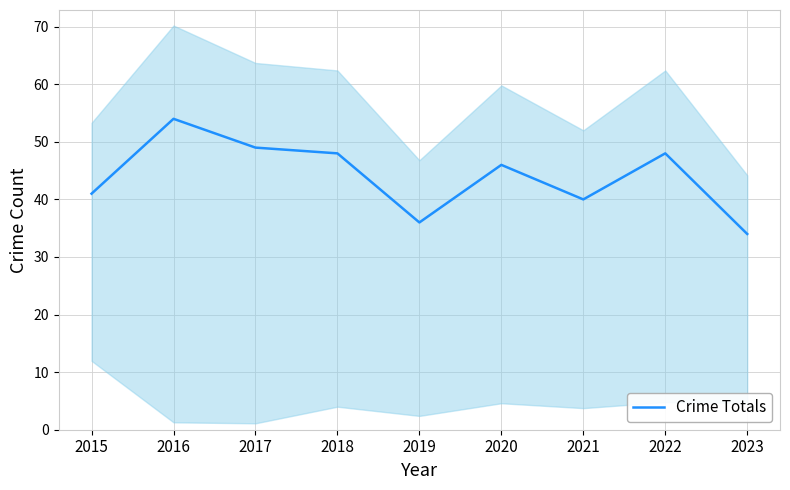

What is the value of the 3rd point from the left?

49